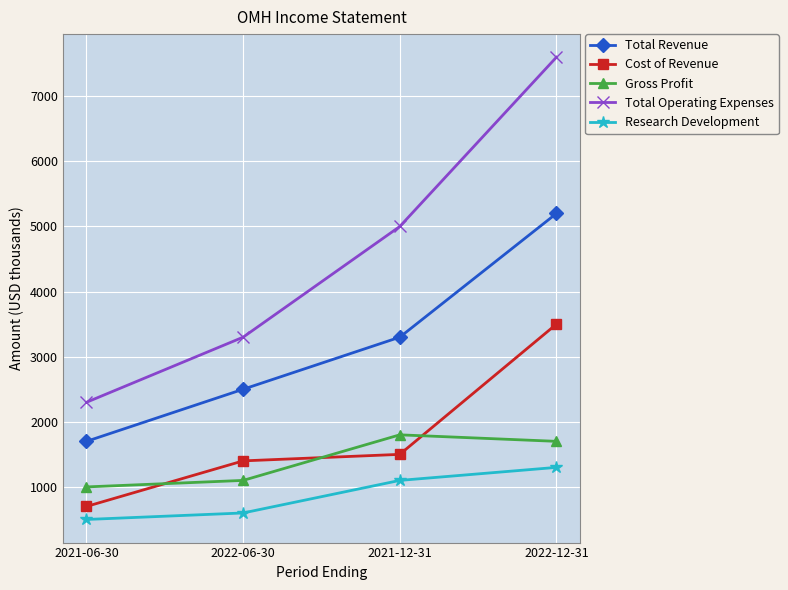

True or false: Cost of Revenue and Total Operating Expenses cross at least once.

False